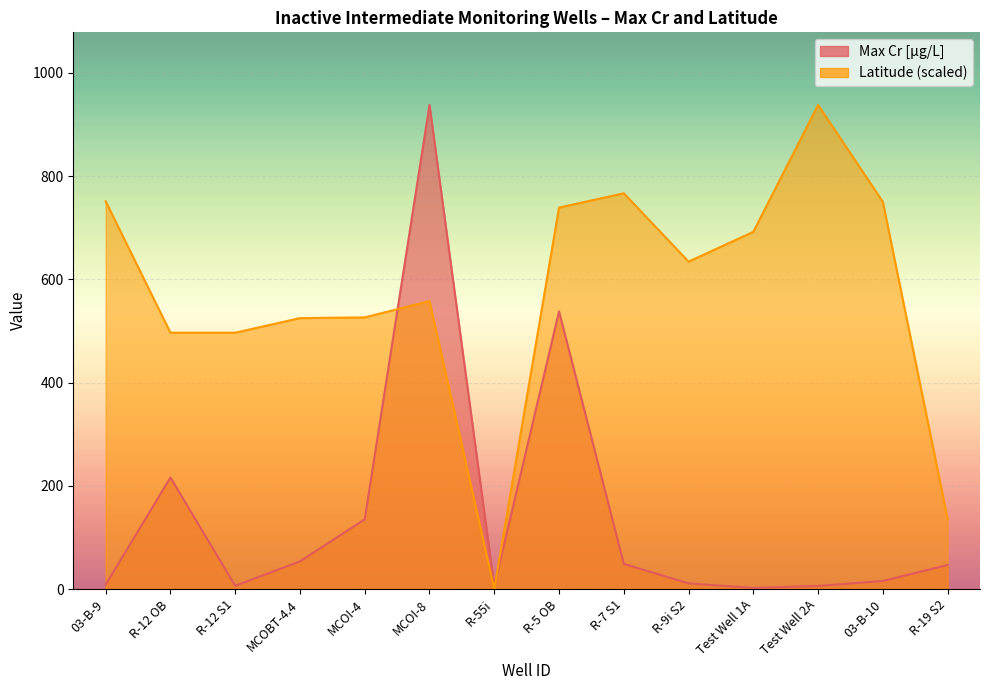

Rank the series by their average value, from lowest to highest.

Max Cr [µg/L], Latitude